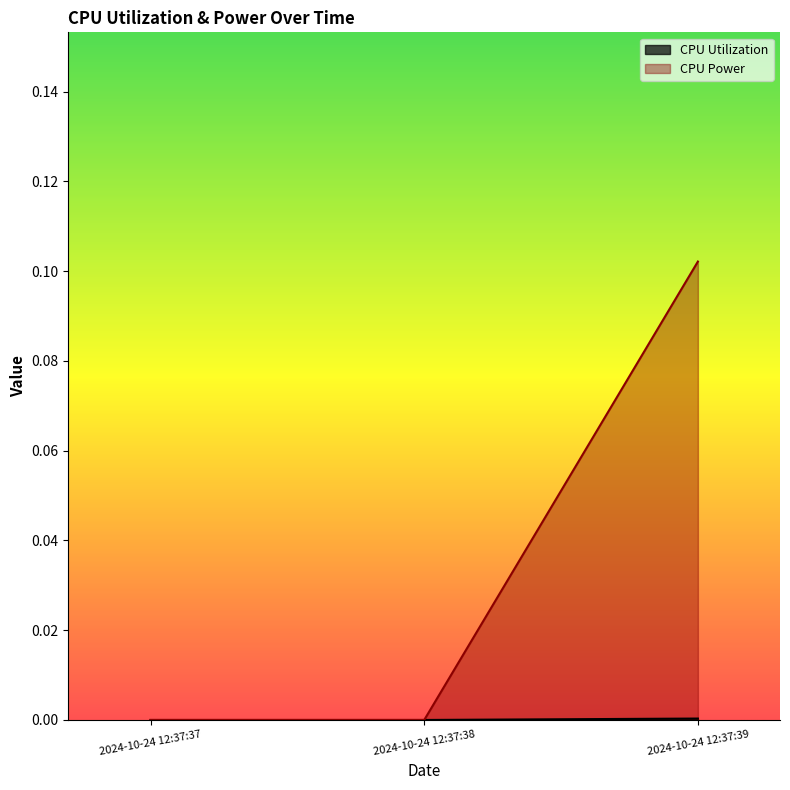

Rank the categories by CPU Utilization value from highest to lowest.

2024-10-24 12:37:39, 2024-10-24 12:37:37, 2024-10-24 12:37:38